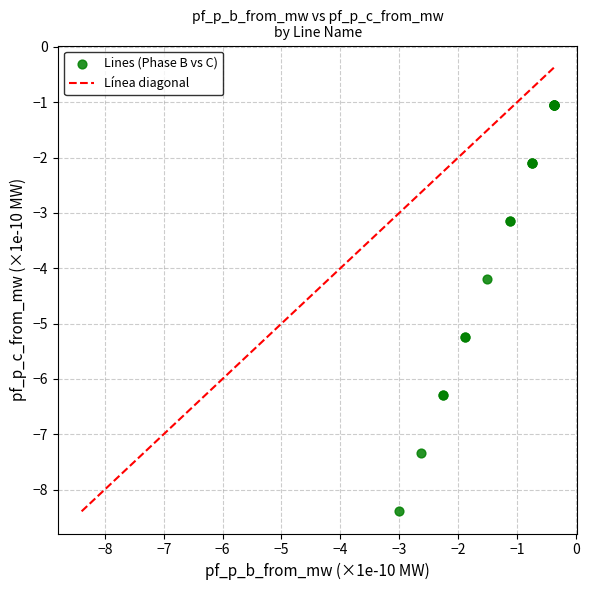

What Y value in the scatter plot is closest to -4?

-4.2